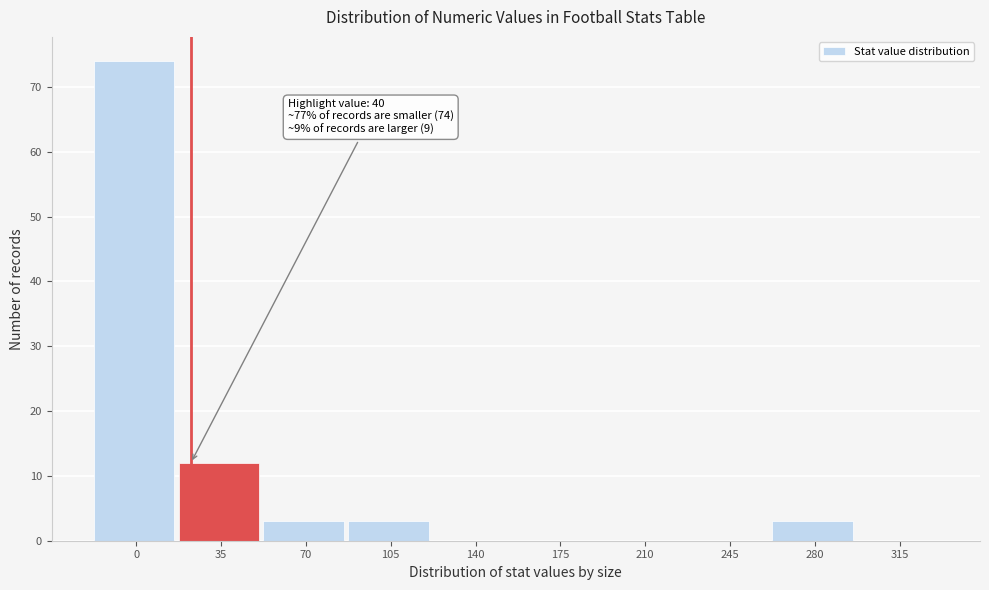

Reading right to left, transcribe all the data shown in this chart.

315=0	280=3	245=0	210=0	175=0	140=0	105=3	70=3	35=12	0=74